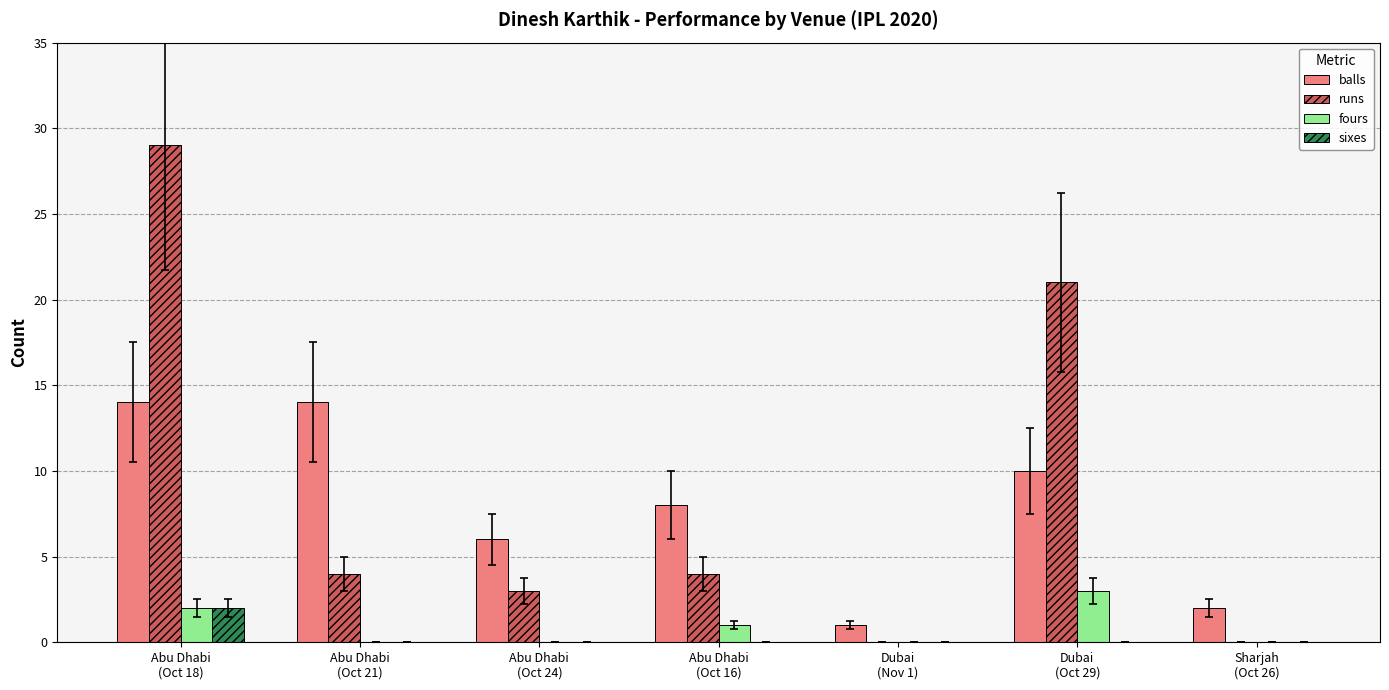

Reading left to right, what are all the values shown in this chart?

balls: 14	14	6	8	1	10	2
runs: 29	4	3	4	0	21	0
fours: 2	0	0	1	0	3	0
sixes: 2	0	0	0	0	0	0